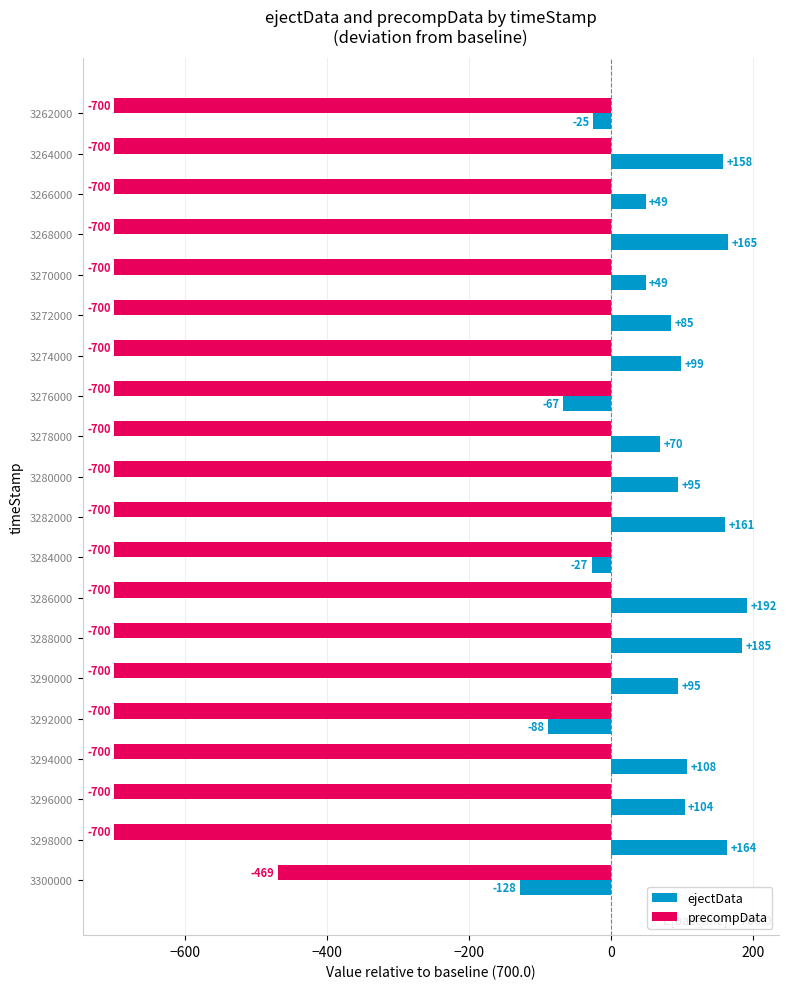

Which label corresponds to the largest value in the chart?

3286000